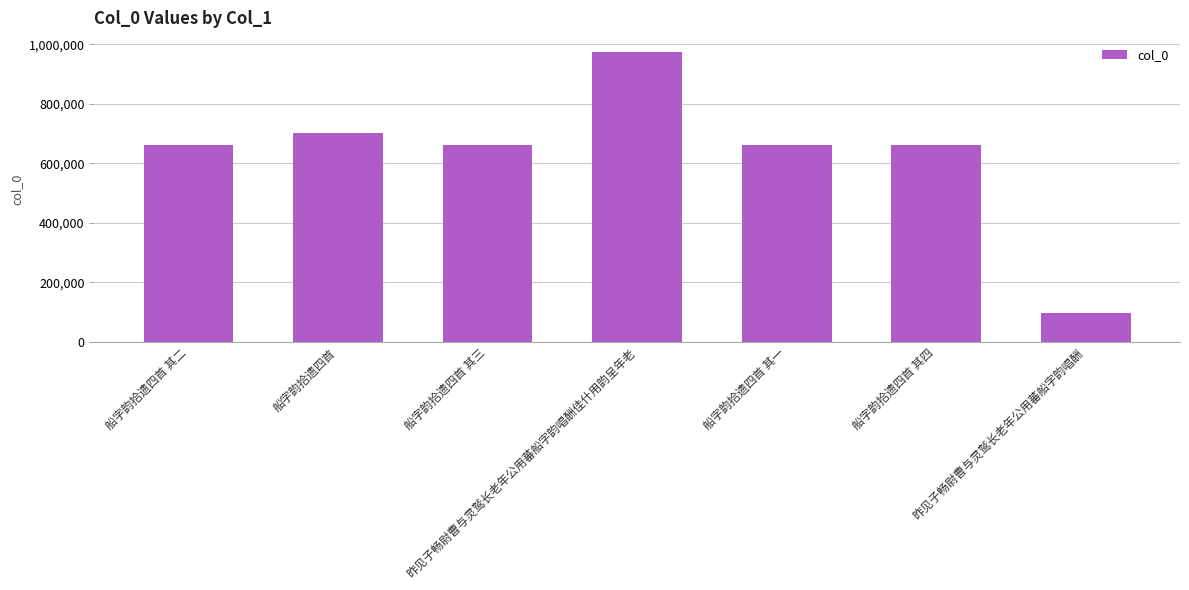

Which has a higher value, 船字韵拾遗四首 其四 or 船字韵拾遗四首?

船字韵拾遗四首